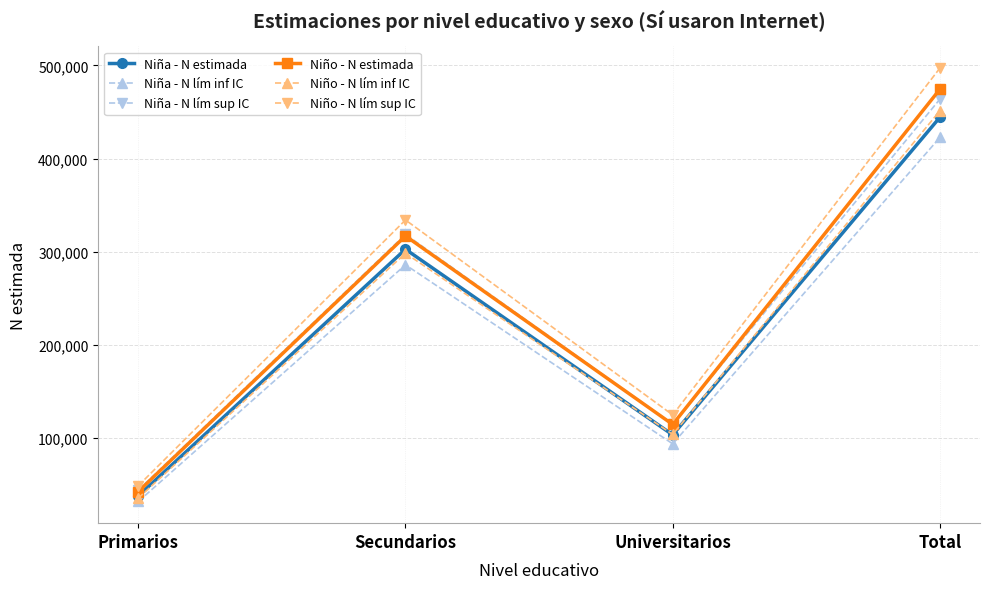

How many data points does each series have?

4